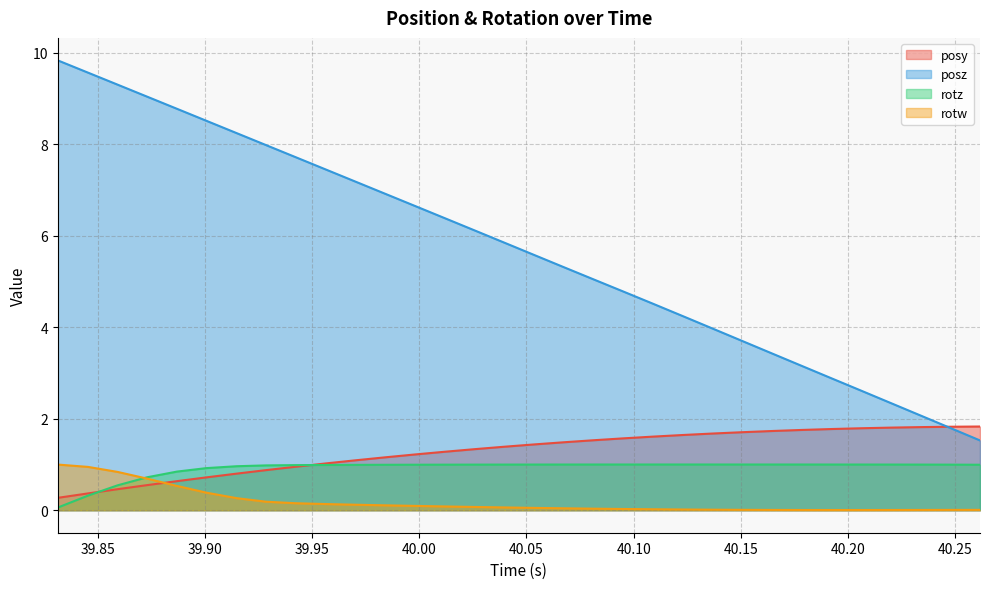

Rank the series at 40.0119 from lowest to highest value.

rotw, rotz, posy, posz